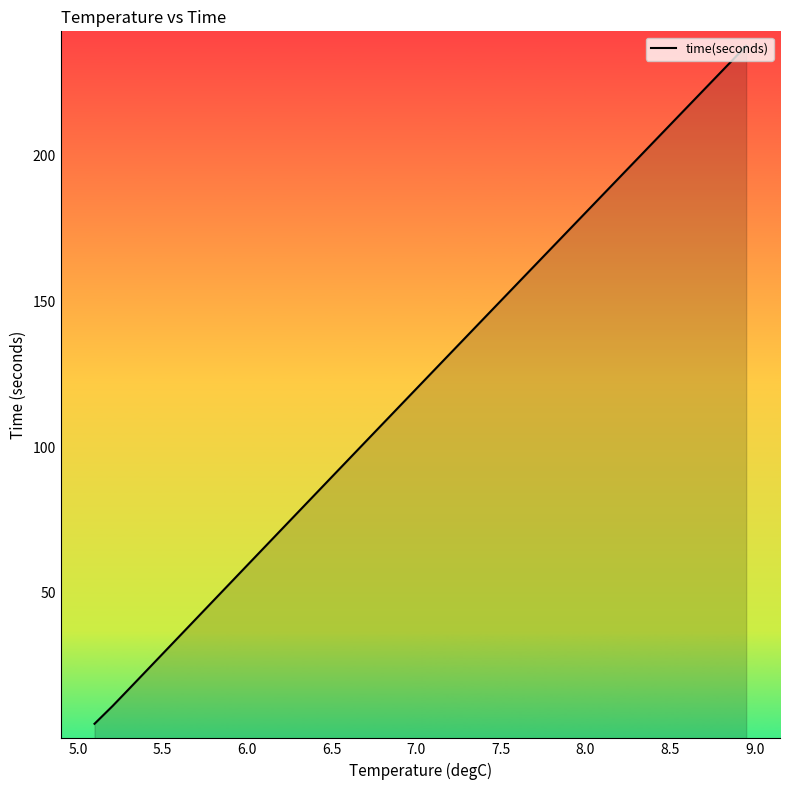

True or false: the data has more than 0 interior local peaks.

False